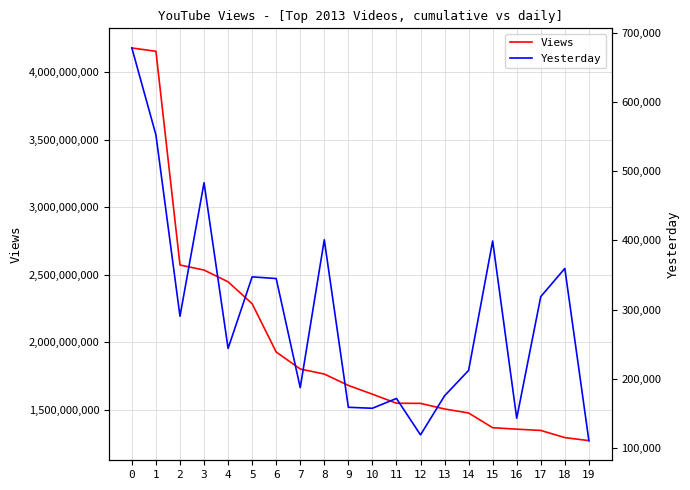

What is the highest value of the Views series?

4181405515